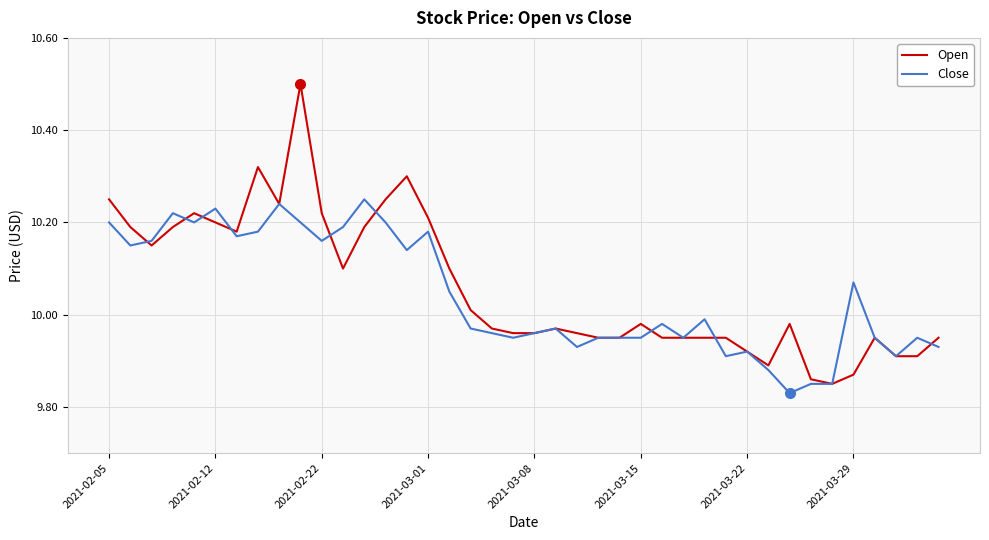

What is the highest value of the Open series?

10.5